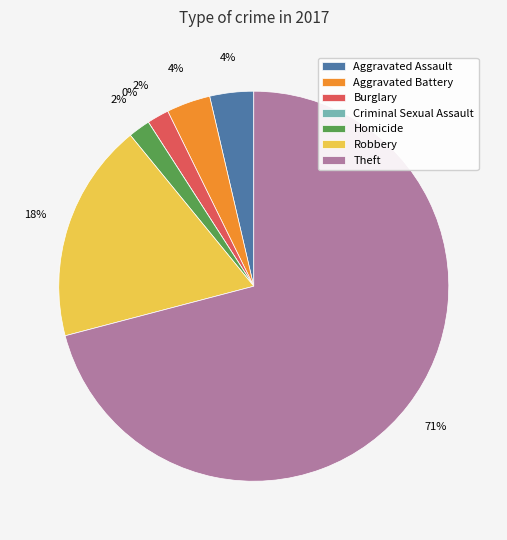

Is there any slice that represents more than half of the pie?

Yes